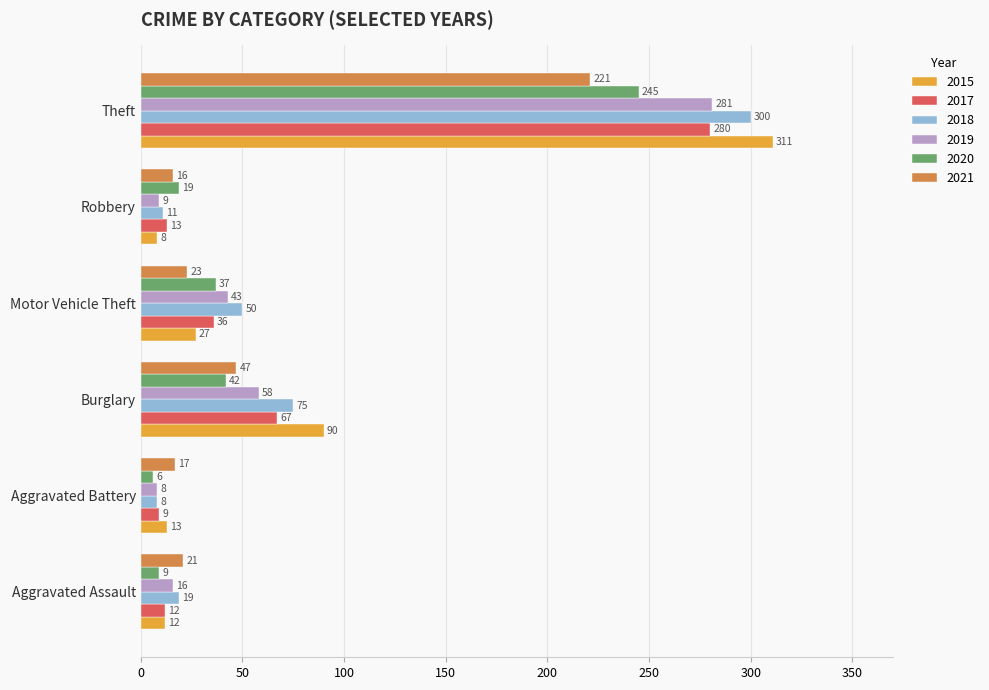

Where is 2015 nearest to the value 159?

Burglary